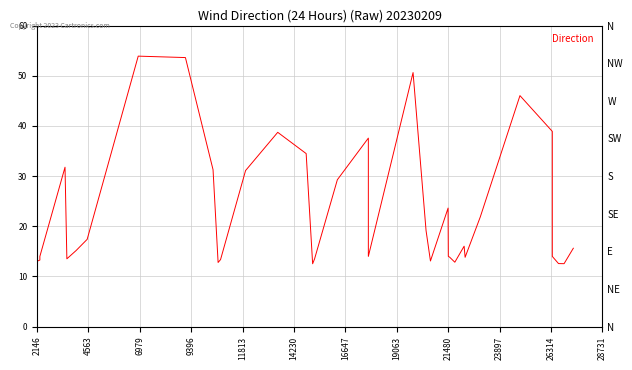

Does the chart display data point markers on the line(s)?

No